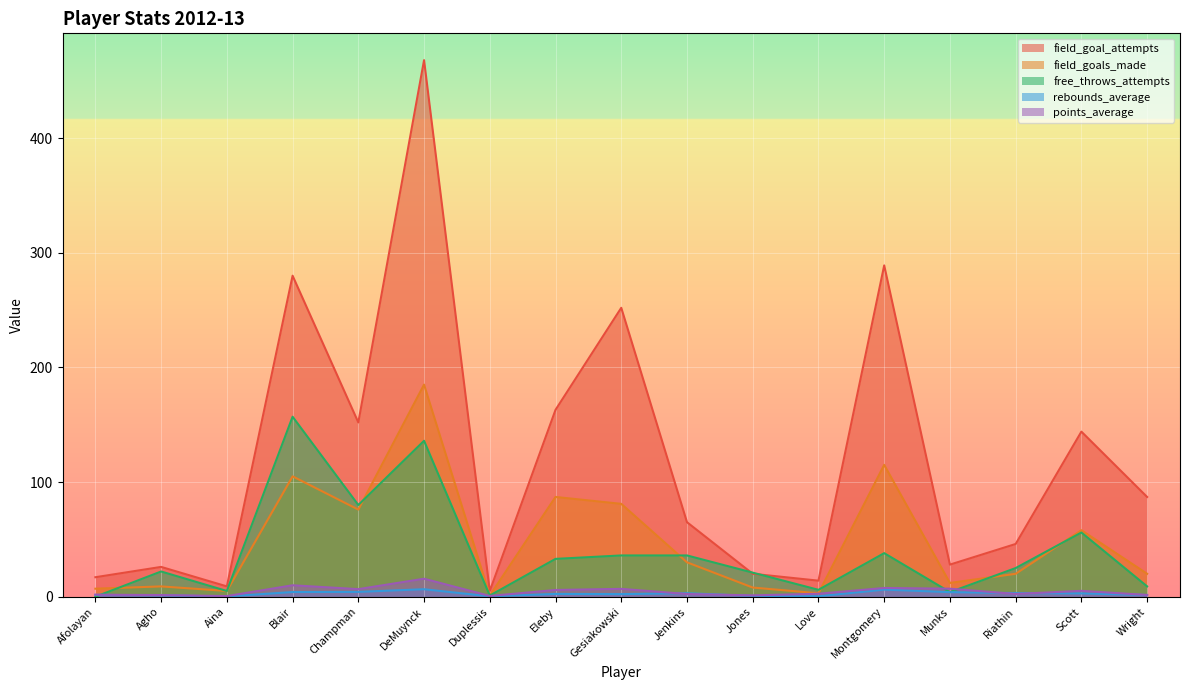

What is the approximate value of field_goal_attempts at Love?

14.0